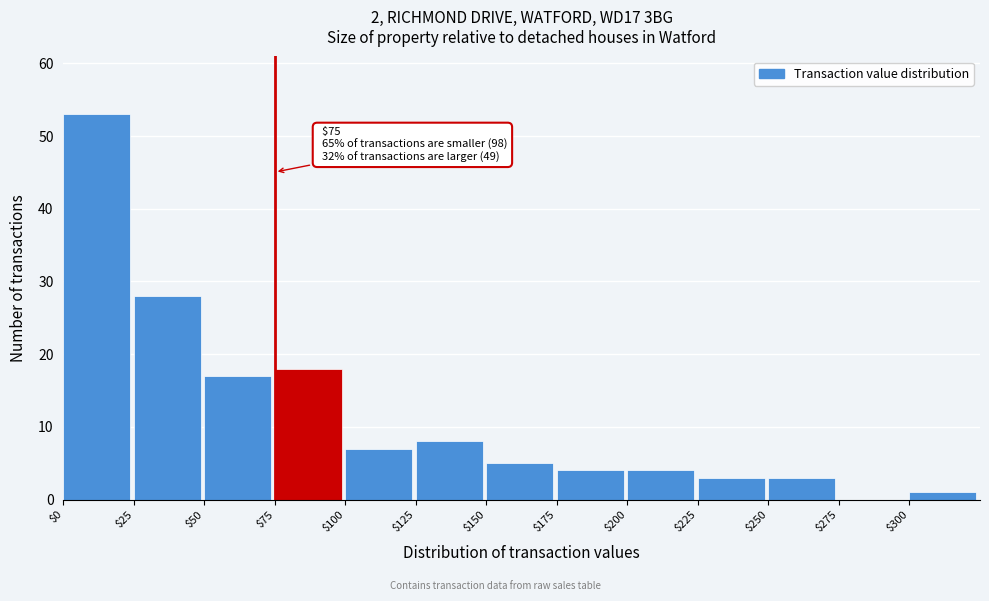

Which range on the x-axis has the tallest bar?

0 to 25